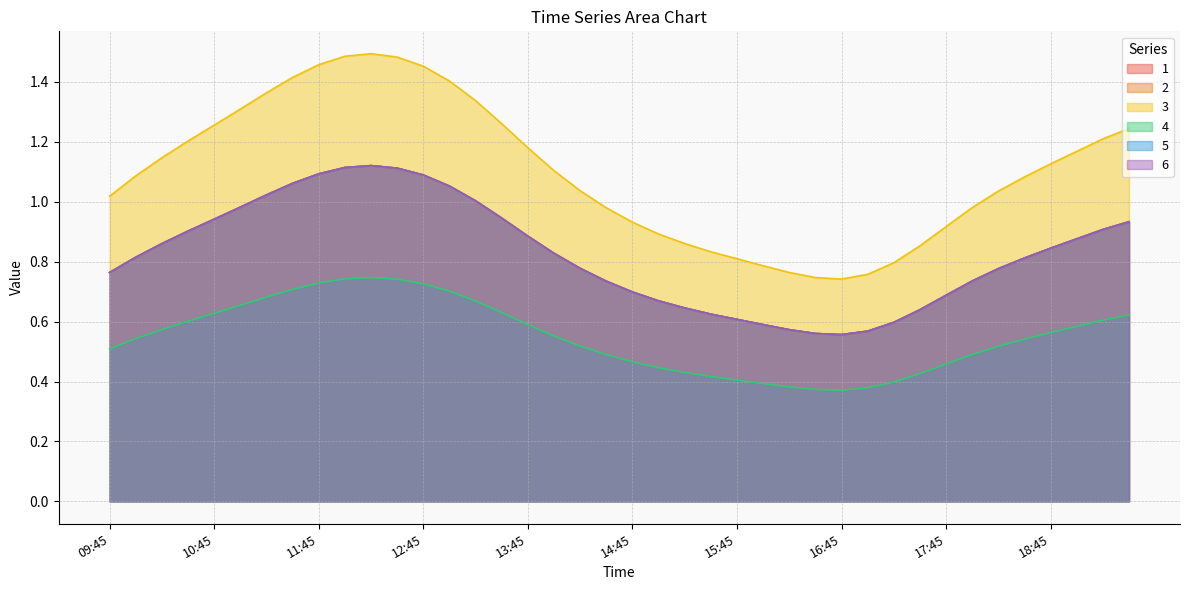

At which category is the sum across all series the highest?

12:15